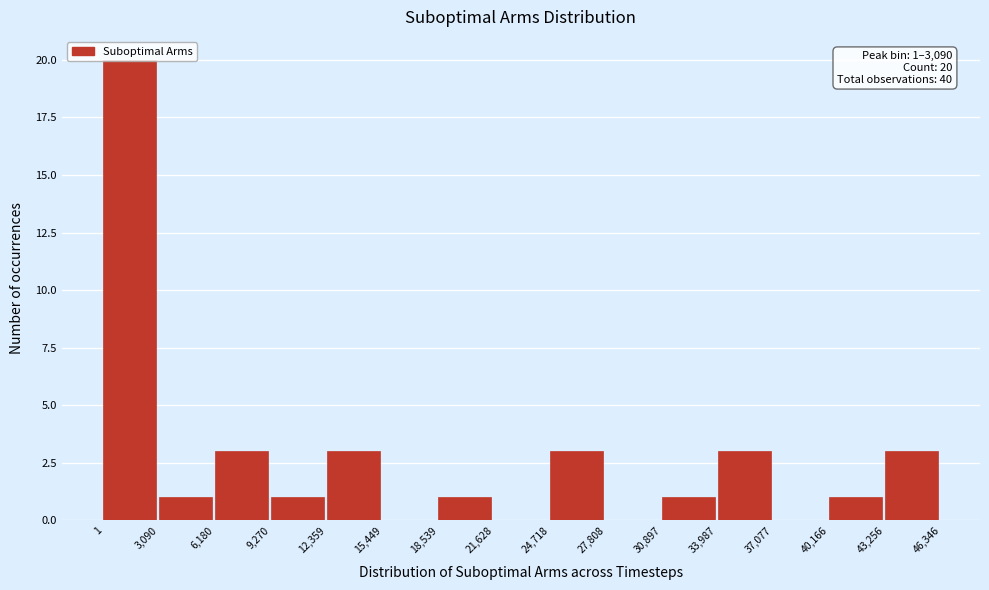

Which range on the x-axis has the tallest bar?

1 to 3,090